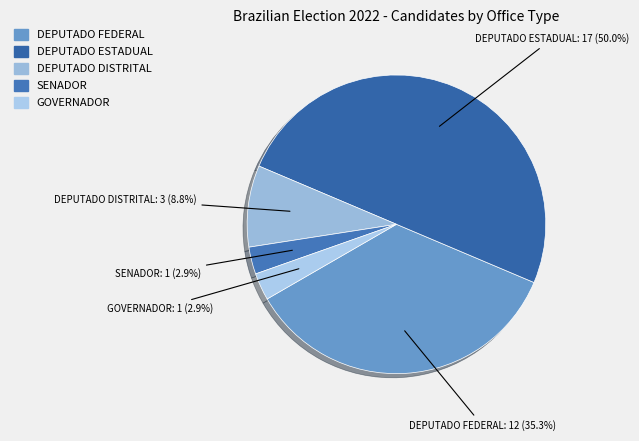

How much of the chart is everything except SENADOR?

97.1%